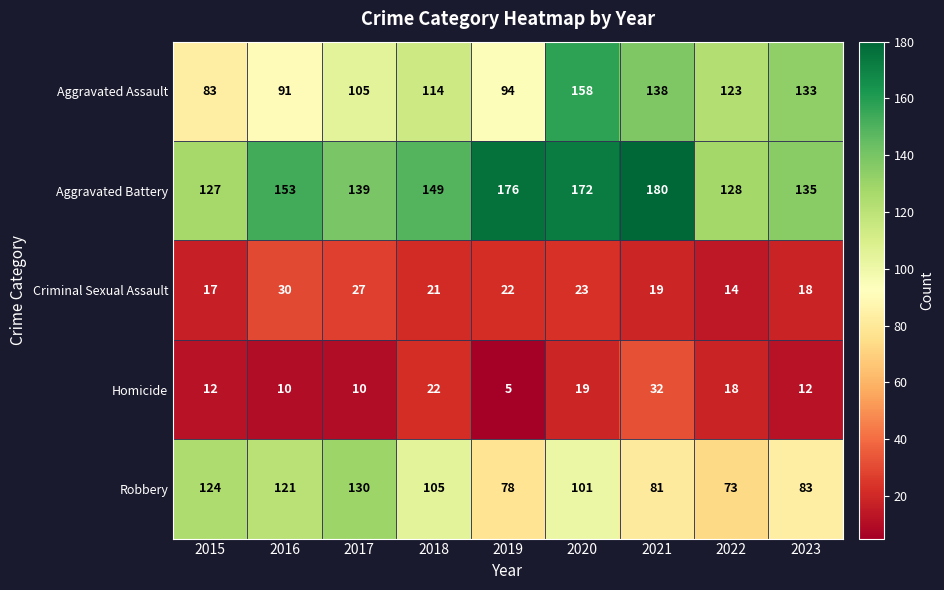

Rank the series at 2017 from lowest to highest value.

Homicide, Criminal Sexual Assault, Aggravated Assault, Robbery, Aggravated Battery